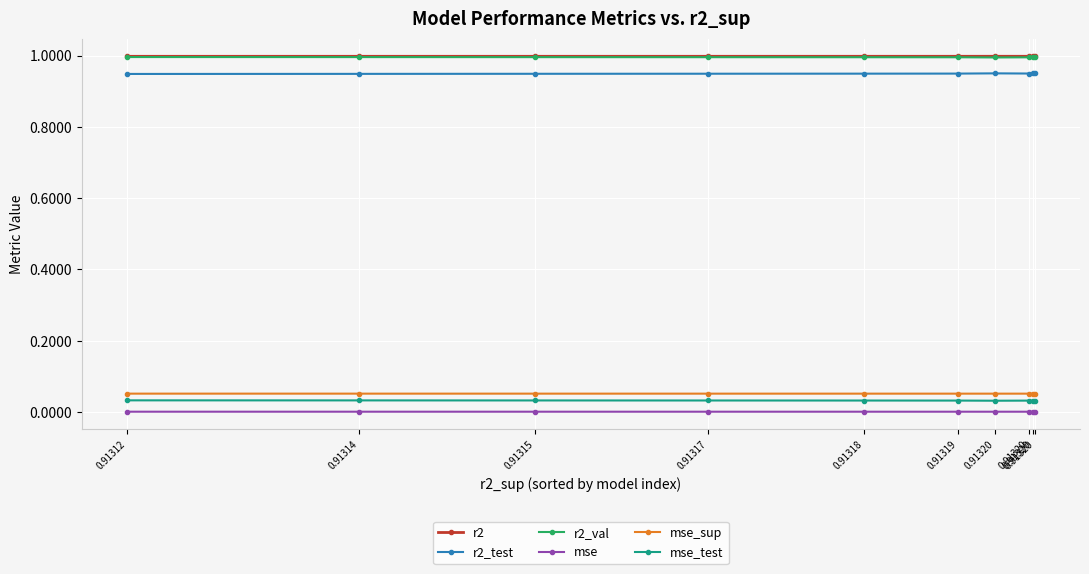

How many interior local valleys does the r2 series have?

1